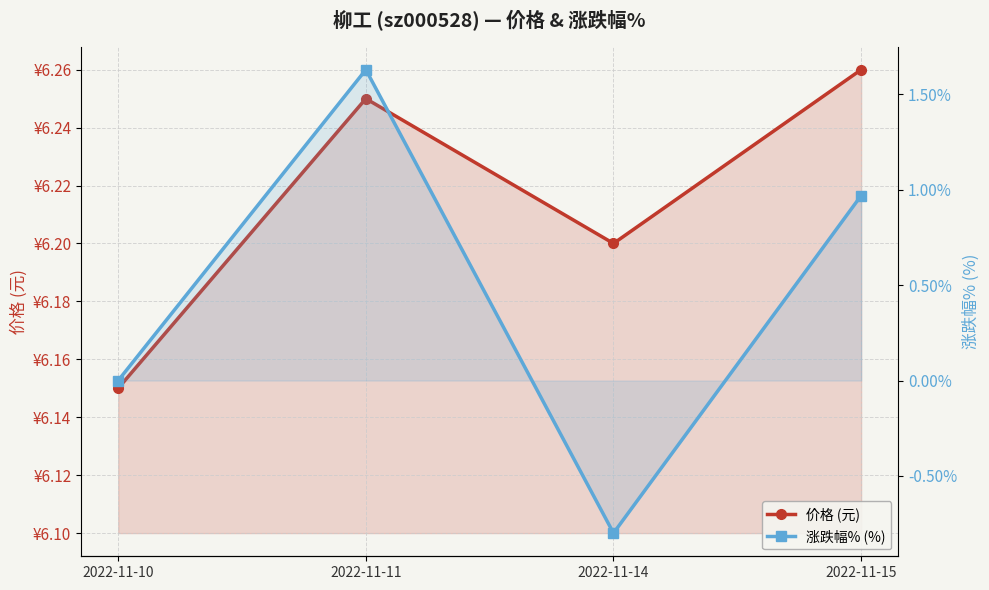

Where does the 涨跌幅% (%) series first go above 0?

2022-11-11